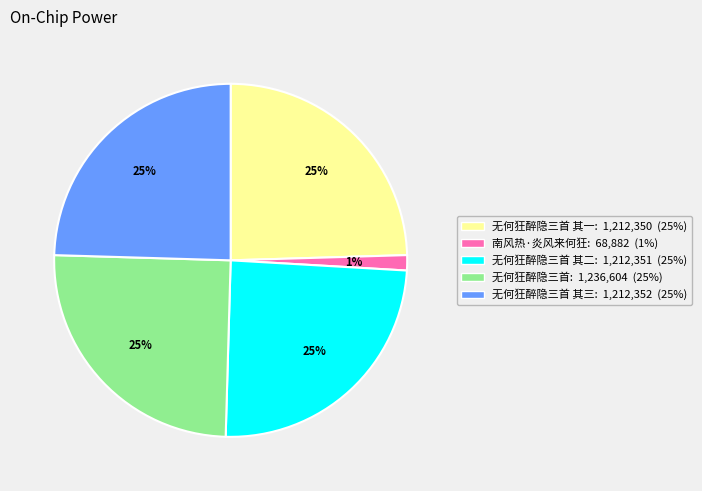

How many slices are in this pie chart?

5